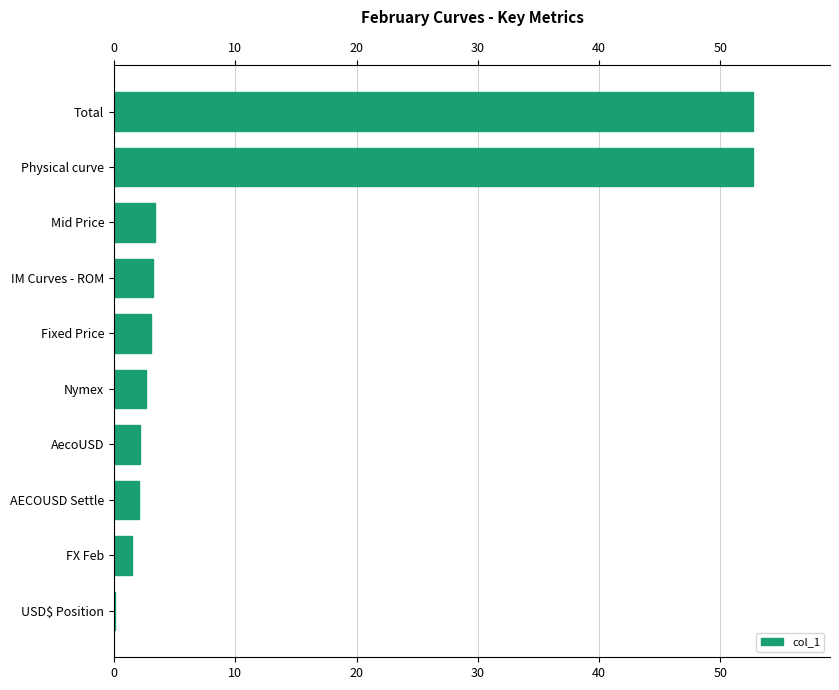

What is the value of the 6th bar from the left?

2.6